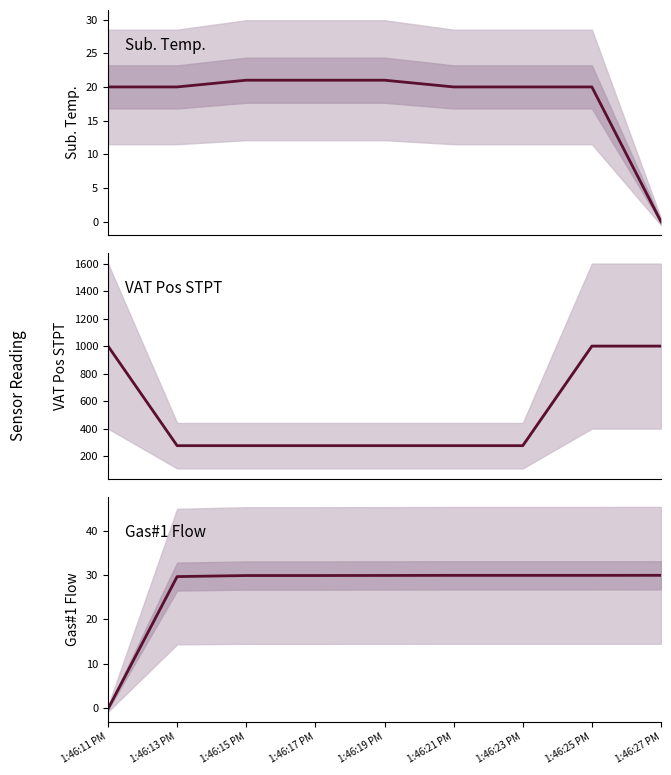

Where does the Sub. Temp. series first go above 20?

1:46:15 PM